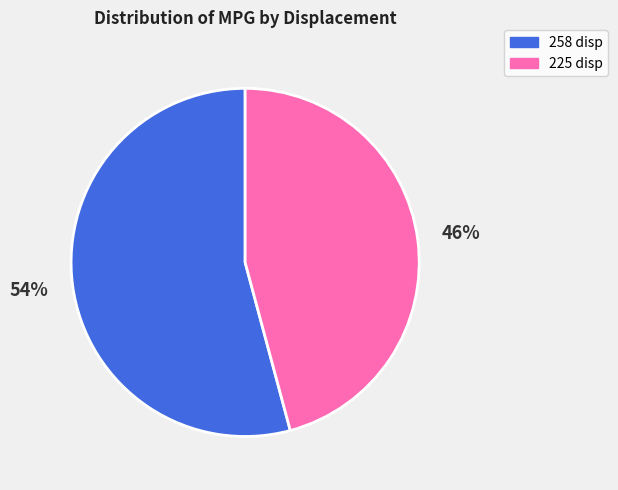

Is there any slice that represents more than half of the pie?

Yes